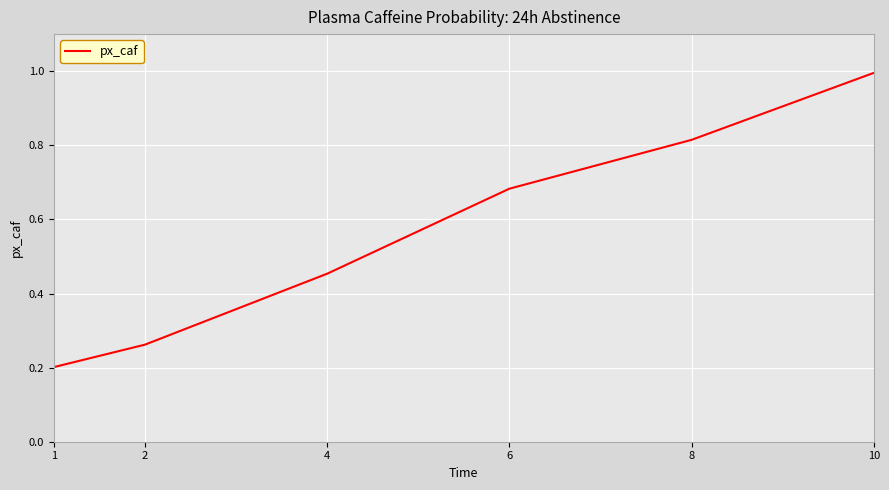

The value at 6 is 1.1. True or false?

False